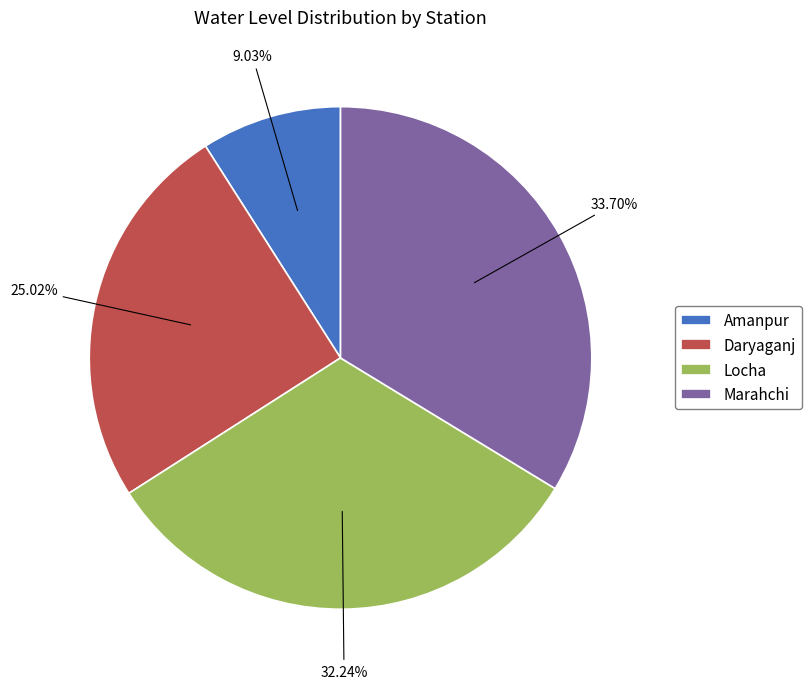

What is the smallest slice in the pie chart?

Amanpur